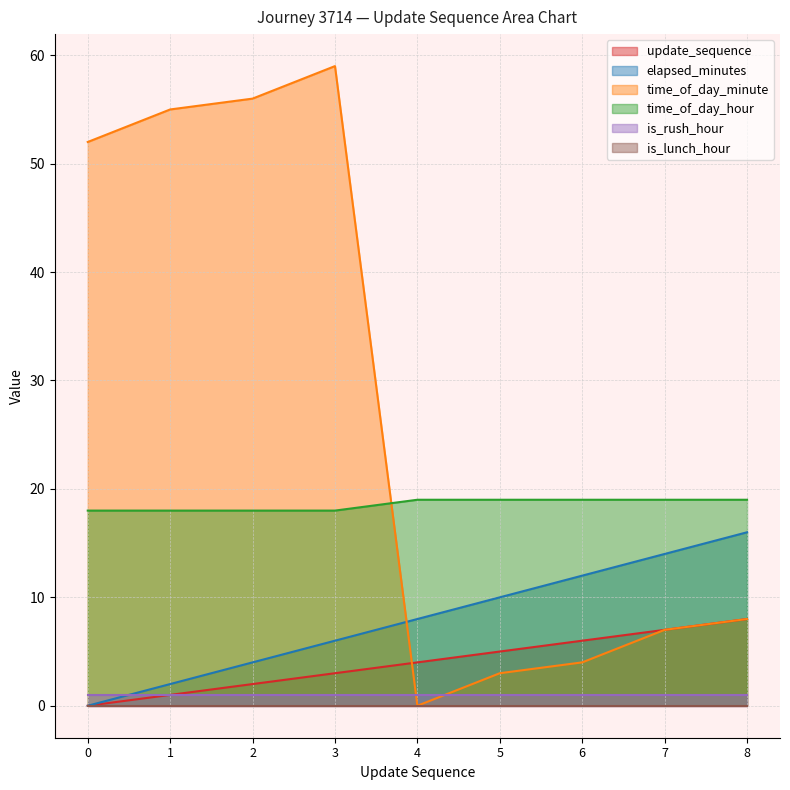

What is the approximate value of elapsed_minutes at 1?

2